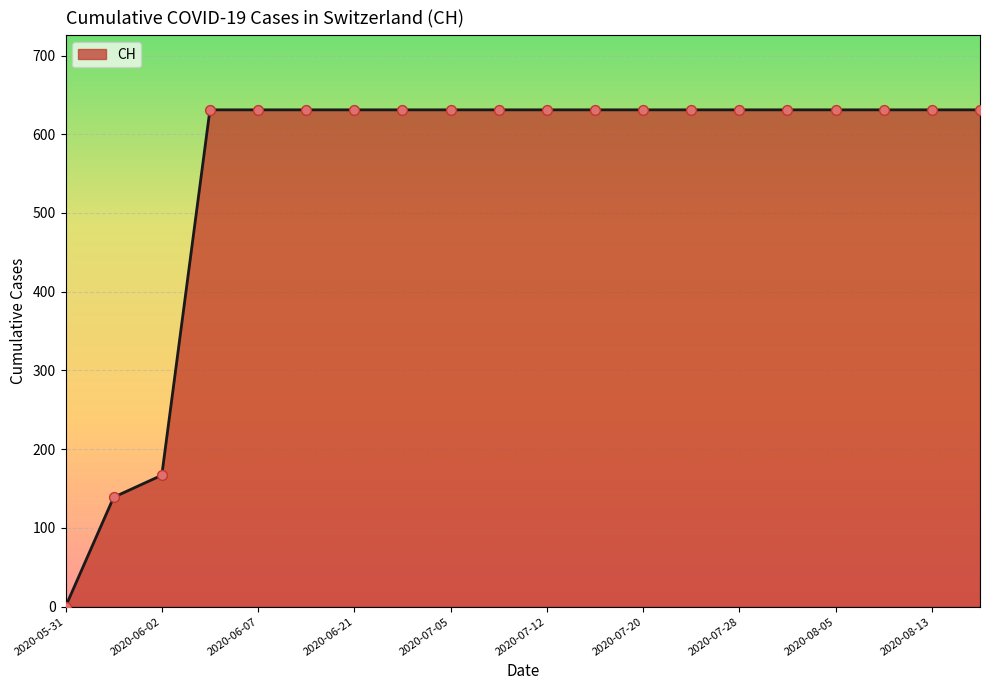

What is the difference between the maximum and minimum values?

631